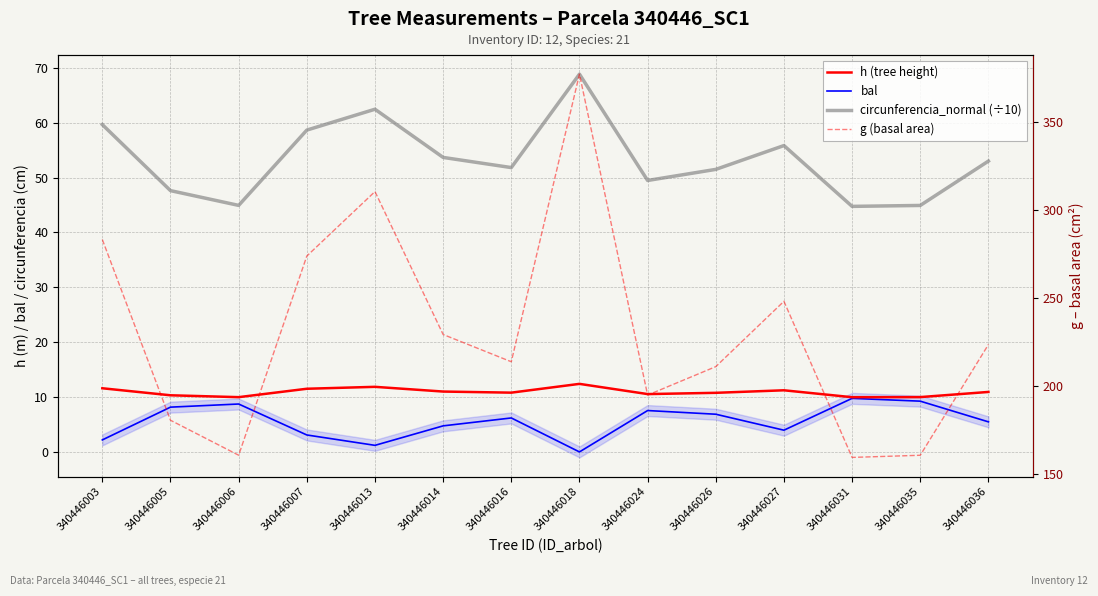

In h (tree height), how many points are higher than both neighbors (excluding endpoints)?

3